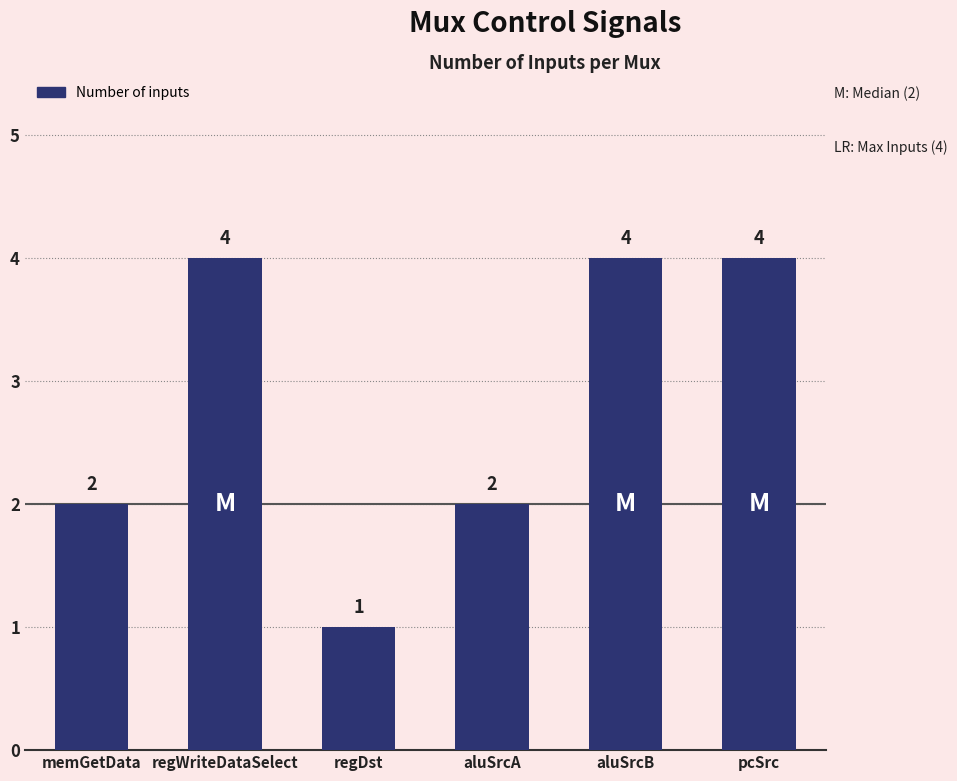

The value at aluSrcB is 2. True or false?

False